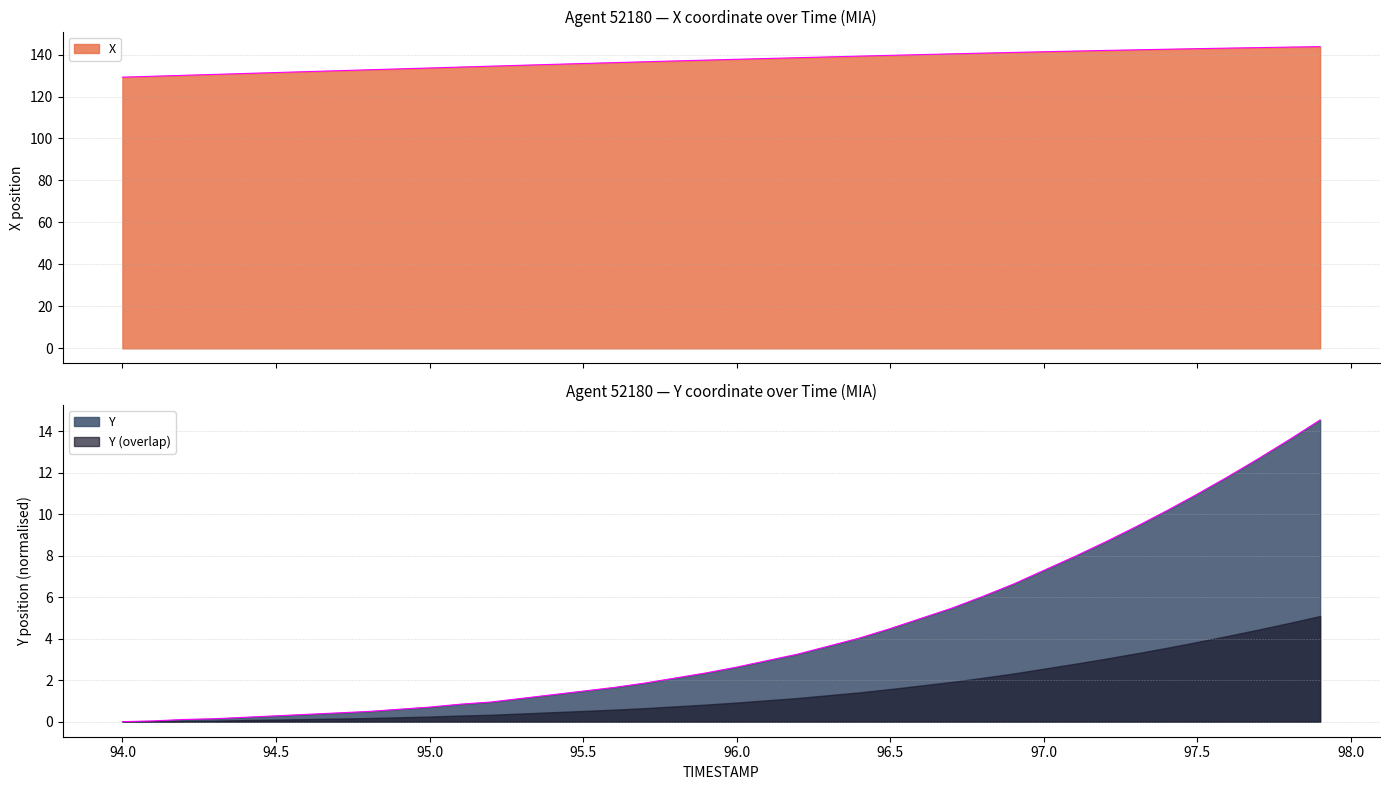

True or false: Y and X cross at least once.

False